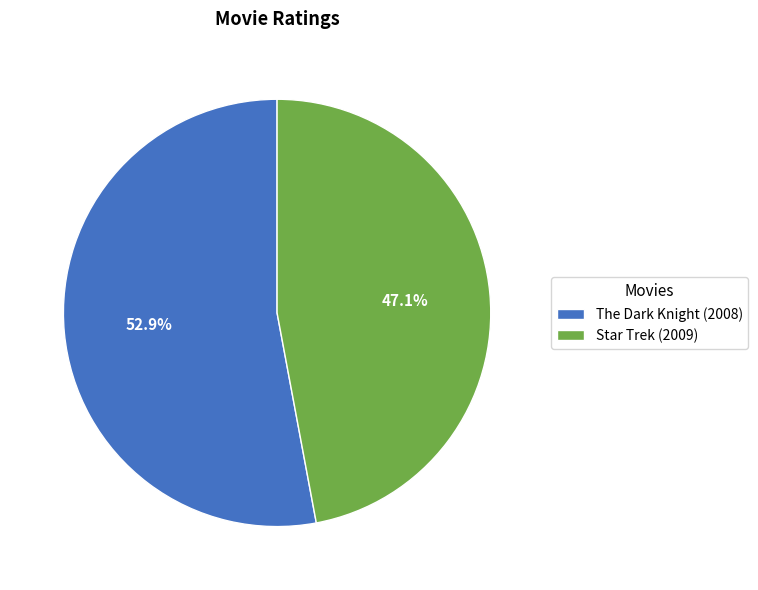

What percentage is NOT represented by The Dark Knight (2008)?

47.1%